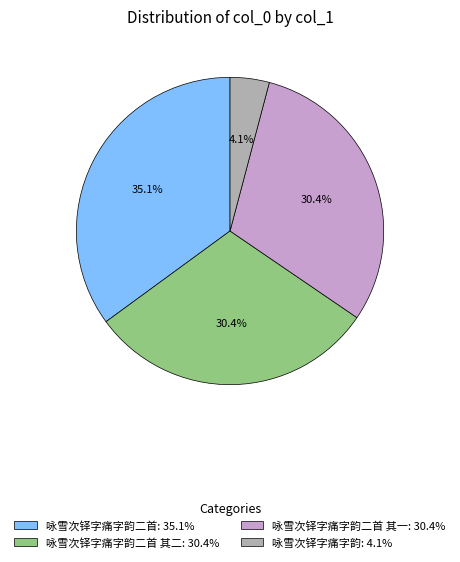

What is the ratio of the value at 咏雪次铎字痛字韵二首 其一: 30.4% to the value at 咏雪次铎字痛字韵二首: 35.1%?

0.9